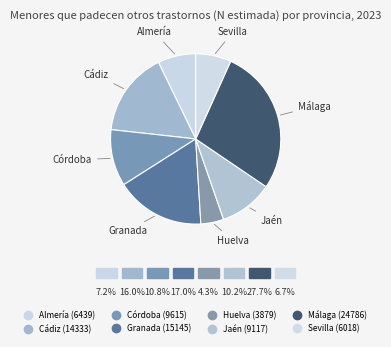

Approximately how many times larger is the value at Cádiz compared to Granada?

0.9